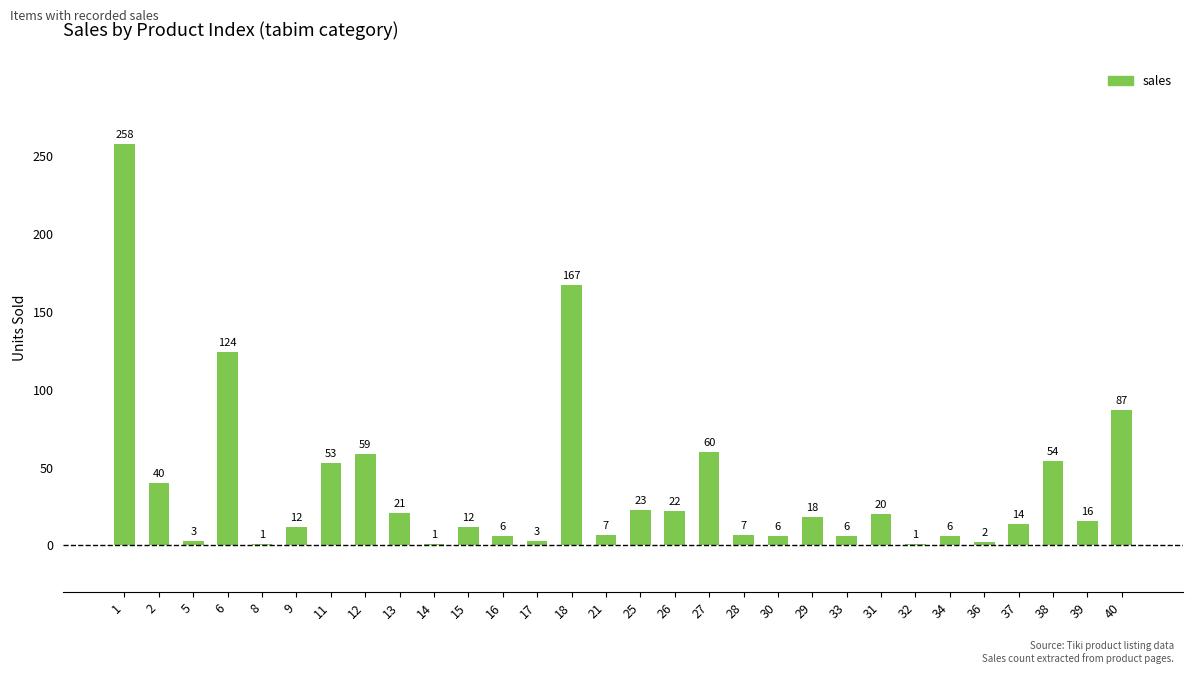

Between 12 and 28, which is larger?

12